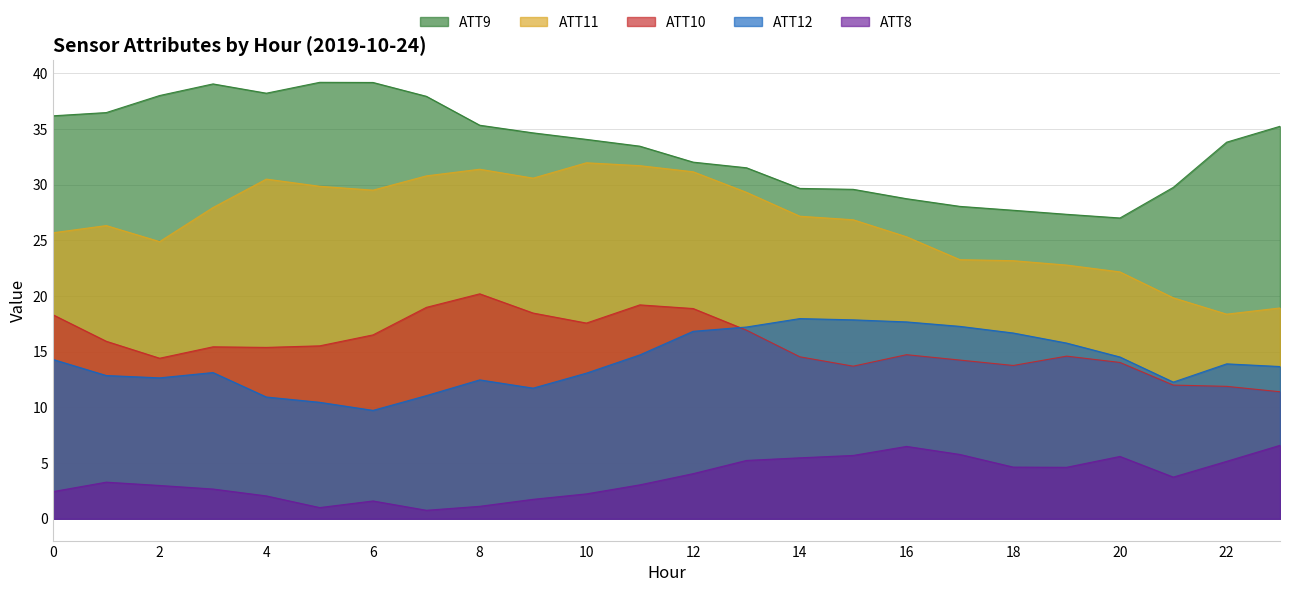

True or false: ATT8 and ATT10 cross at least once.

False